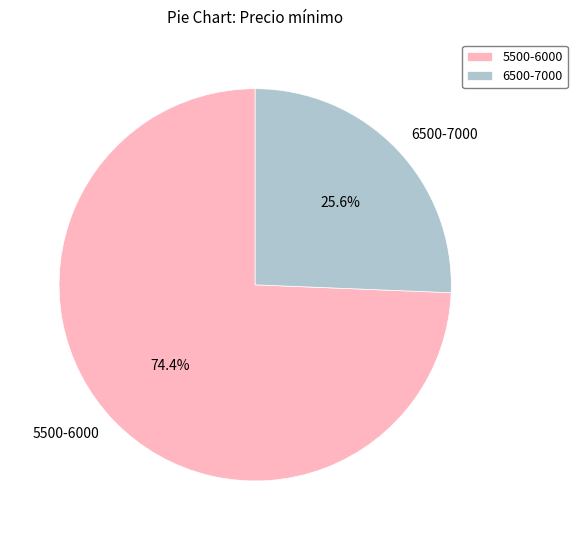

Which slice is the largest?

5500-6000